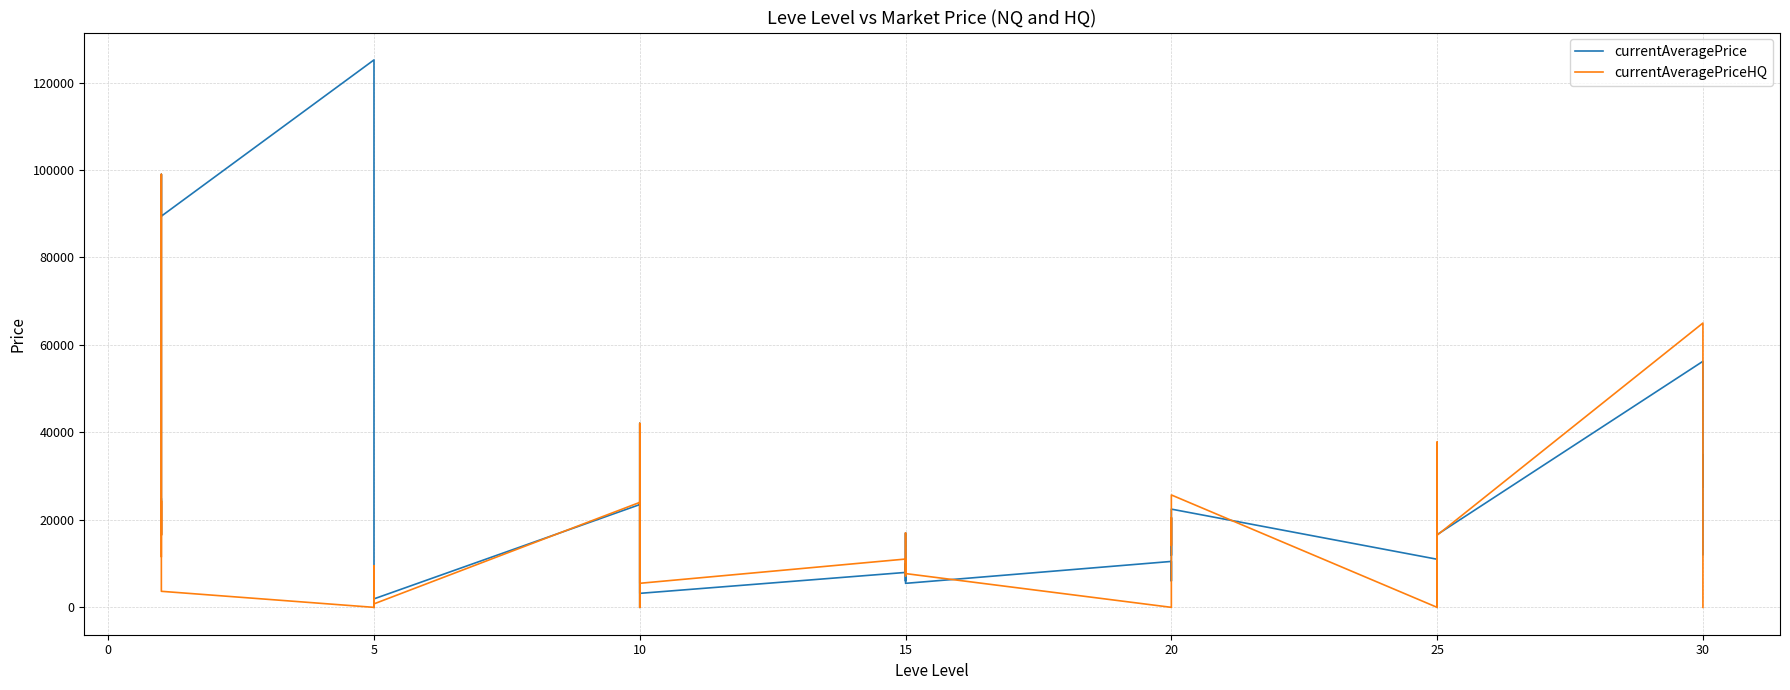

Is the value of currentAveragePrice at 35 greater than the value of currentAveragePriceHQ at 10?

No